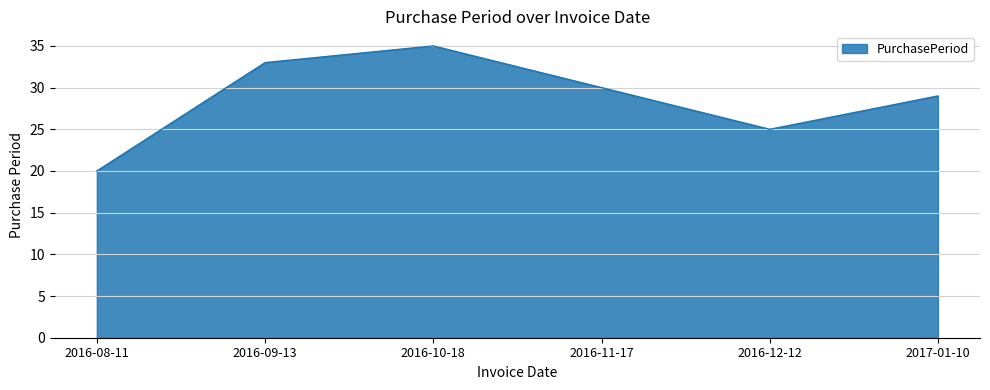

Rank the categories by value from lowest to highest.

2016-08-11, 2016-12-12, 2017-01-10, 2016-11-17, 2016-09-13, 2016-10-18